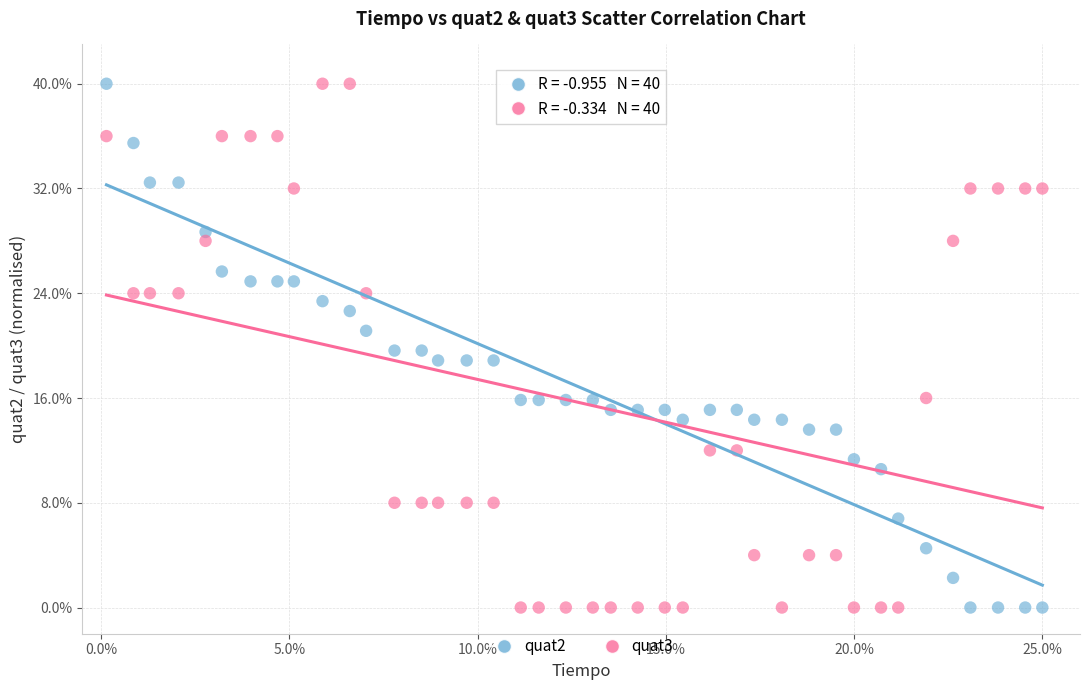

What is the X range (max minus min) for the scatter plot?

24.9